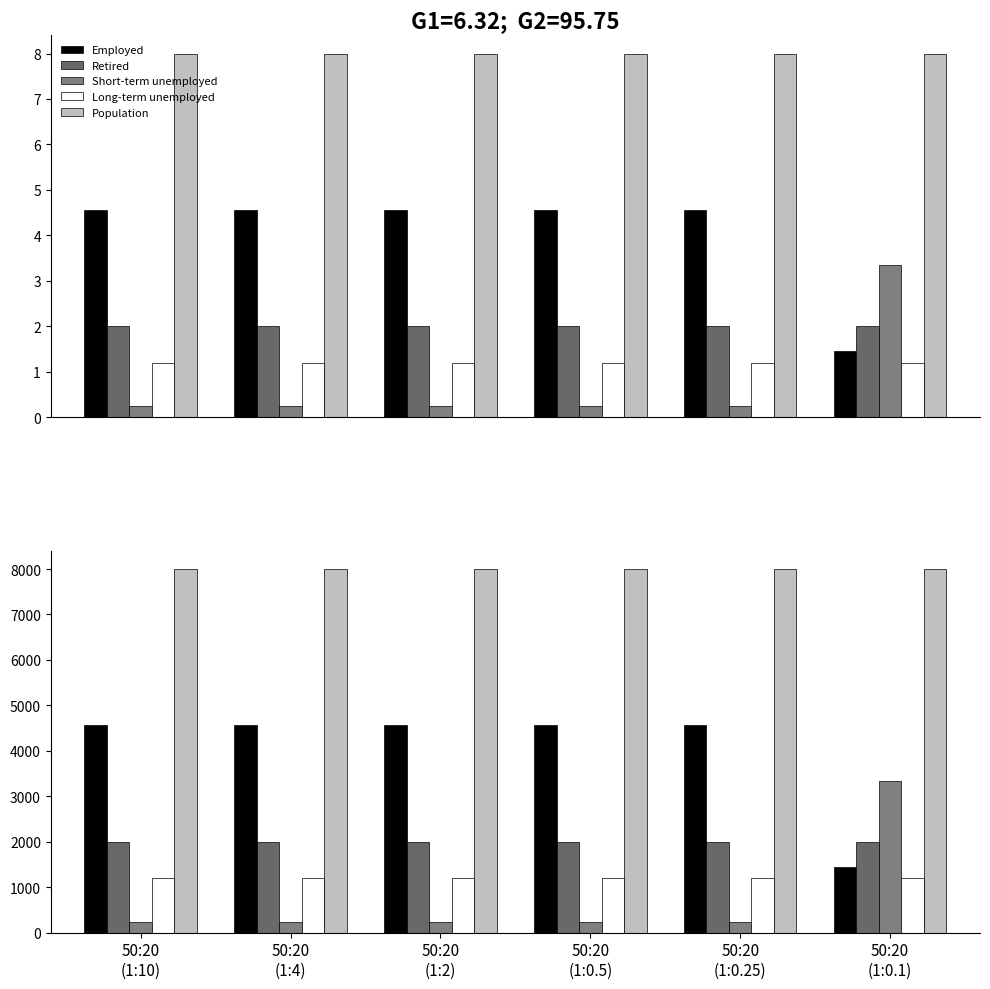

Which category has the highest value in the Retired series?

50:20
(1:10)